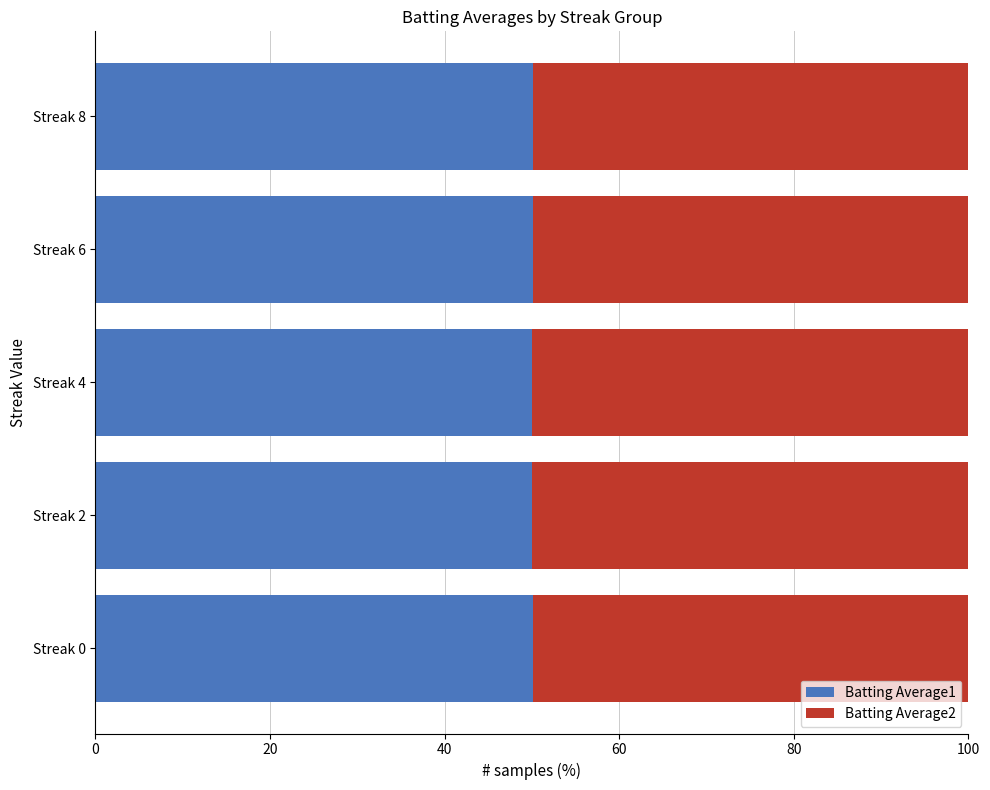

What is the lowest value of the Batting Average1 series?

50.1